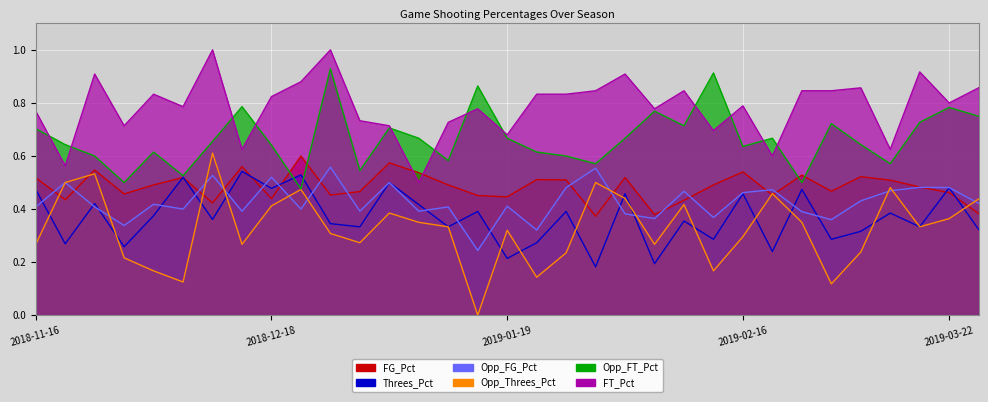

List the series in order of their peak value, lowest first.

Threes_Pct, Opp_FG_Pct, FG_Pct, Opp_Threes_Pct, Opp_FT_Pct, FT_Pct